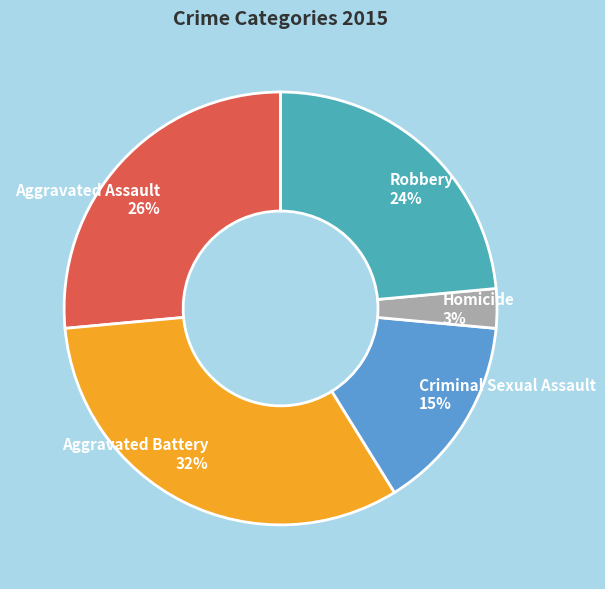

True or false: Homicide accounts for 3% of the total.

True